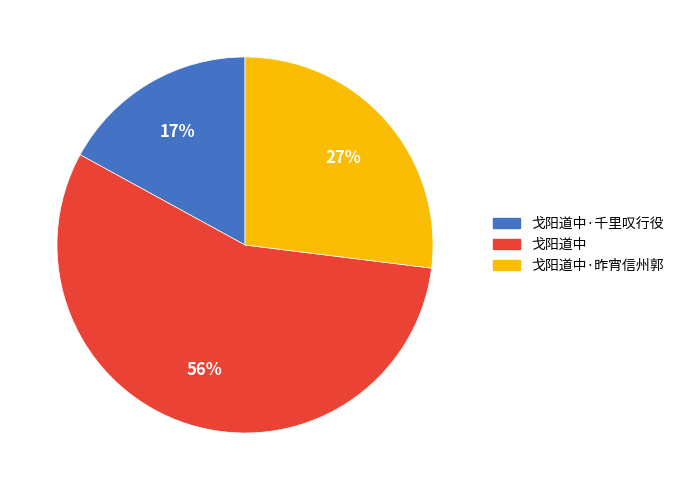

How many slices are in this pie chart?

3